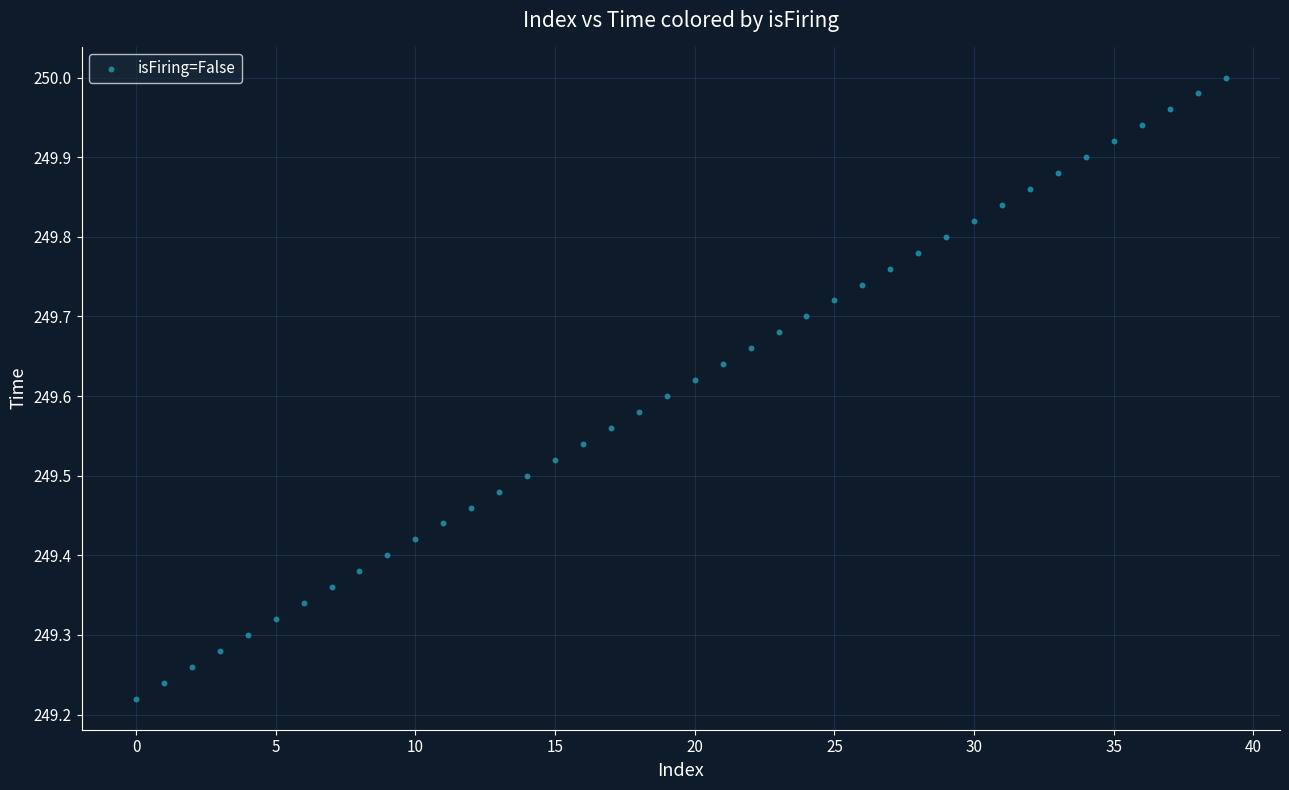

What is the range of Y values (max minus min)?

0.8